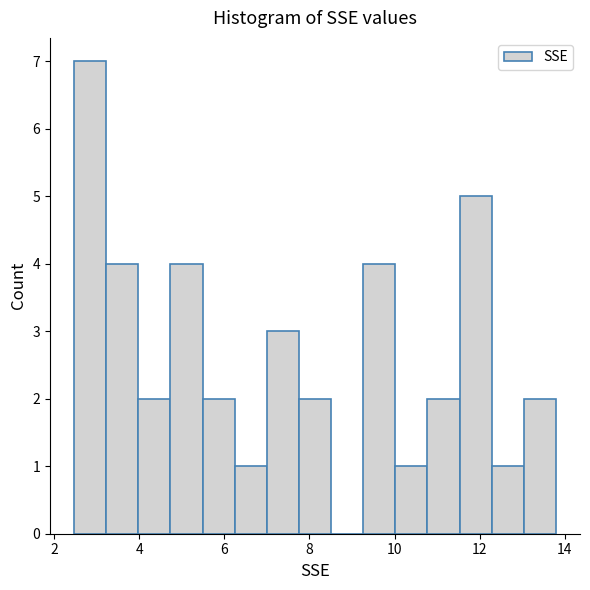

Read against the x-axis, roughly where is the centre of the tallest bar?

2.8